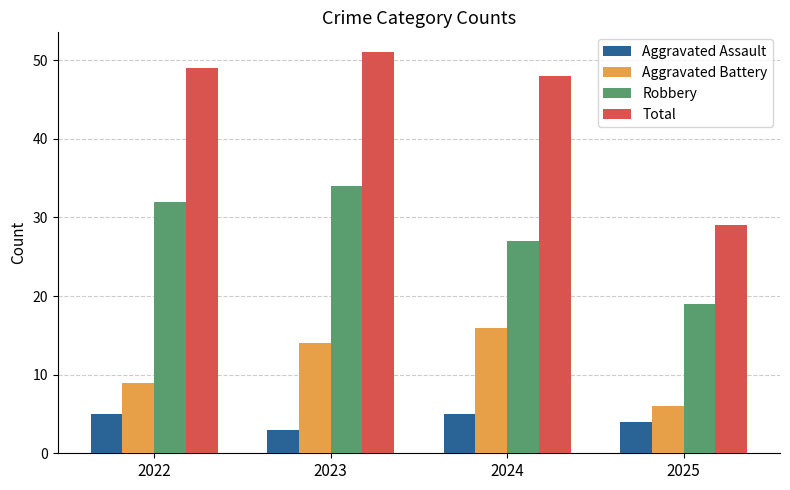

What is the lowest value of the Aggravated Assault series?

3